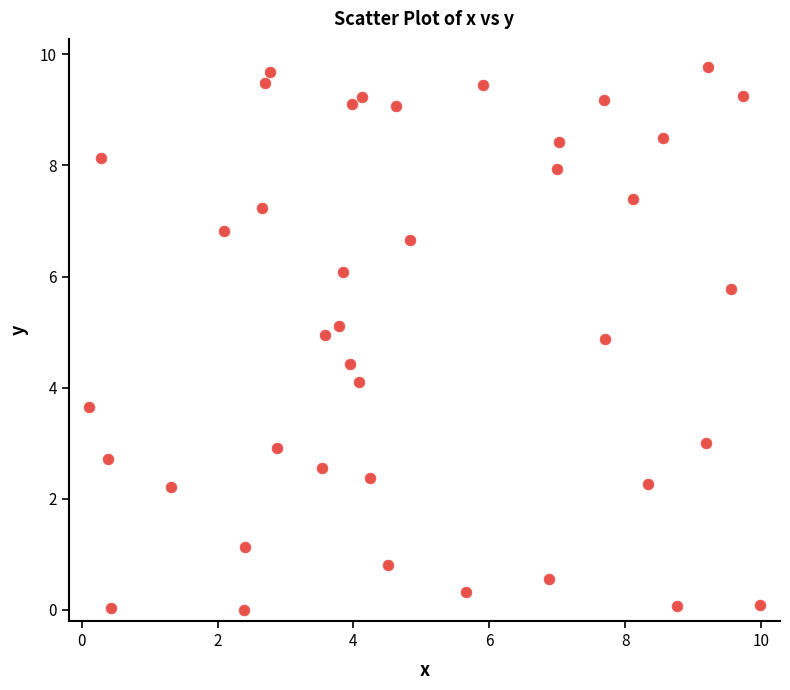

What Y value in the scatter plot is closest to 4?

4.1